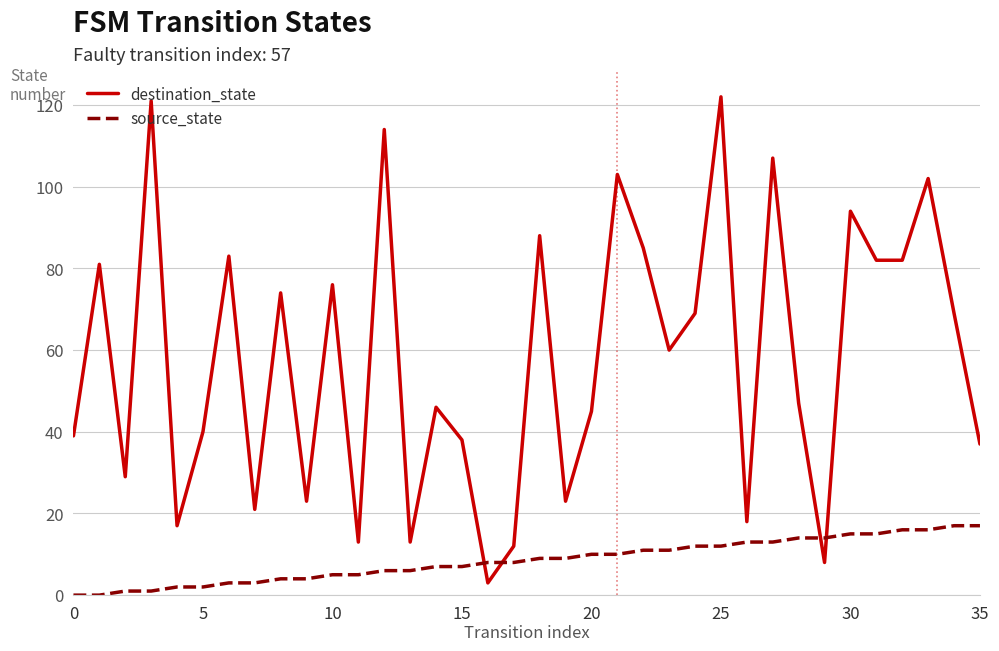

What is the greatest value displayed?

122